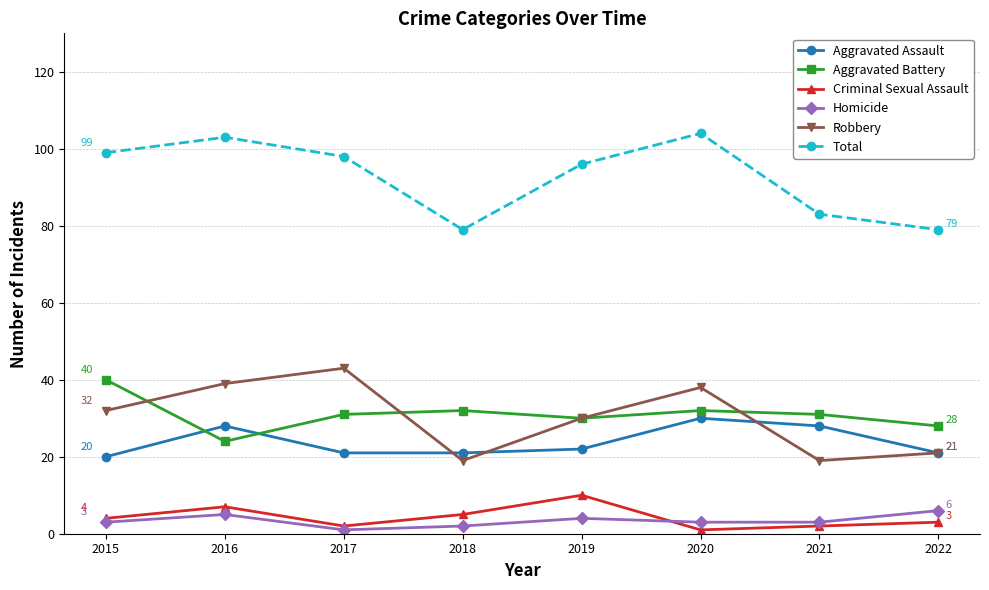

In Robbery, how many points are higher than both neighbors (excluding endpoints)?

2